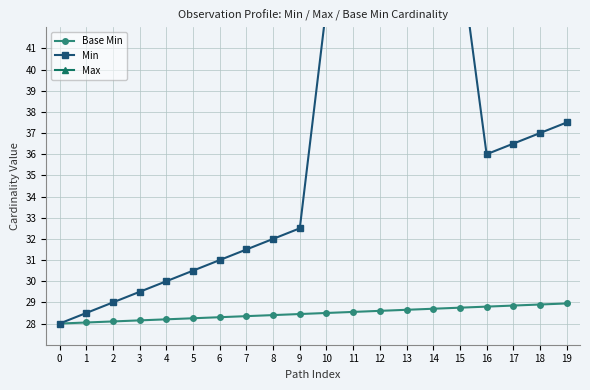

True or false: Min and Base Min intersect in this chart.

False